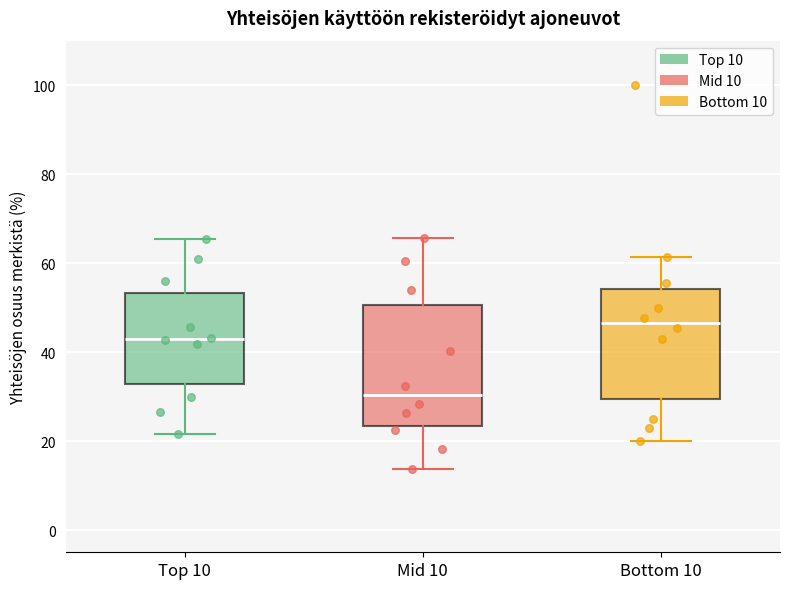

Which box is the tallest, from its lower edge to its upper edge?

Mid 10